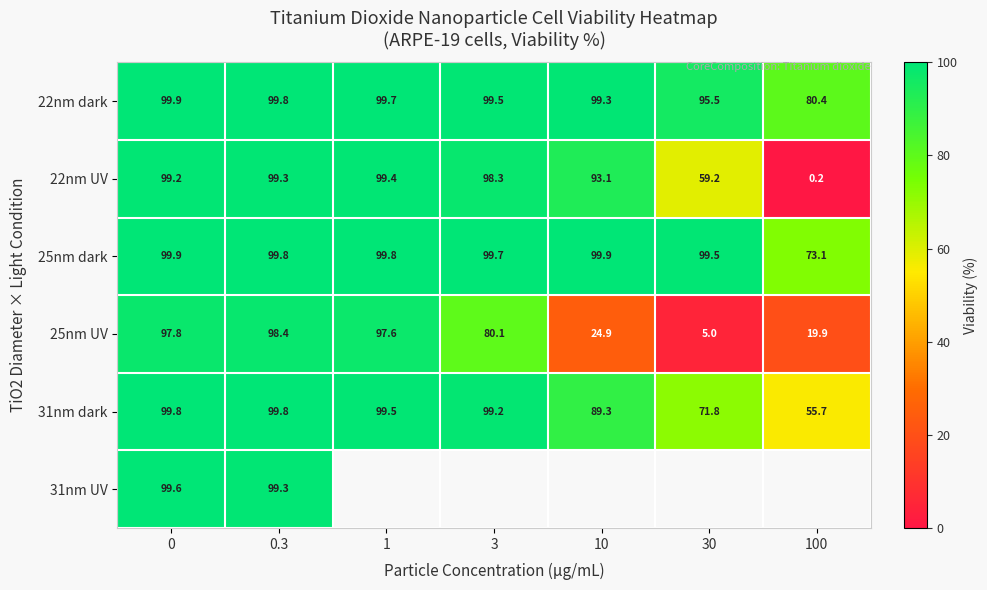

The value of 31nm dark at 10 is 89.3. True or false?

True